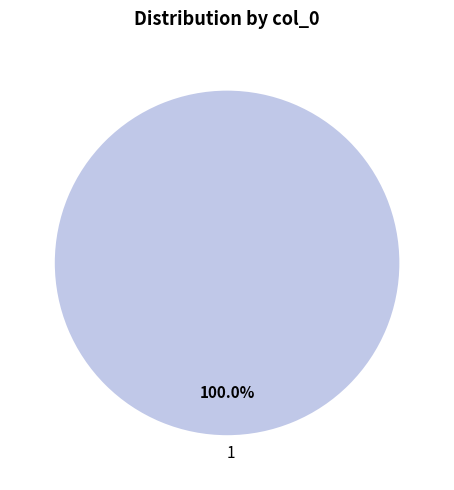

Is there any slice that represents more than half of the pie?

Yes